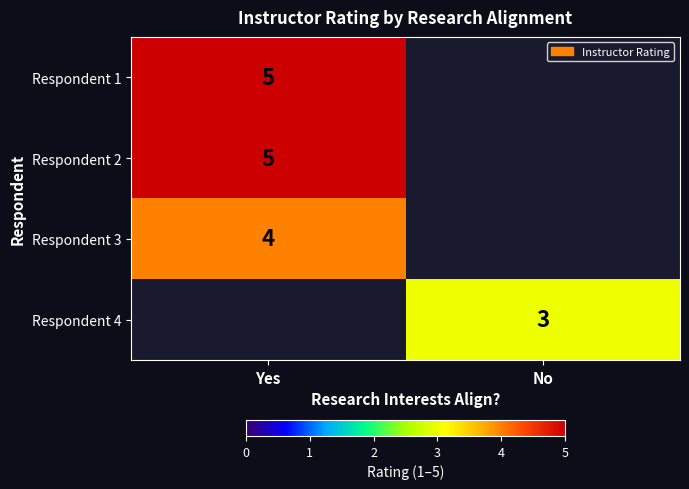

The value of Respondent 2 at Yes is 5. True or false?

True